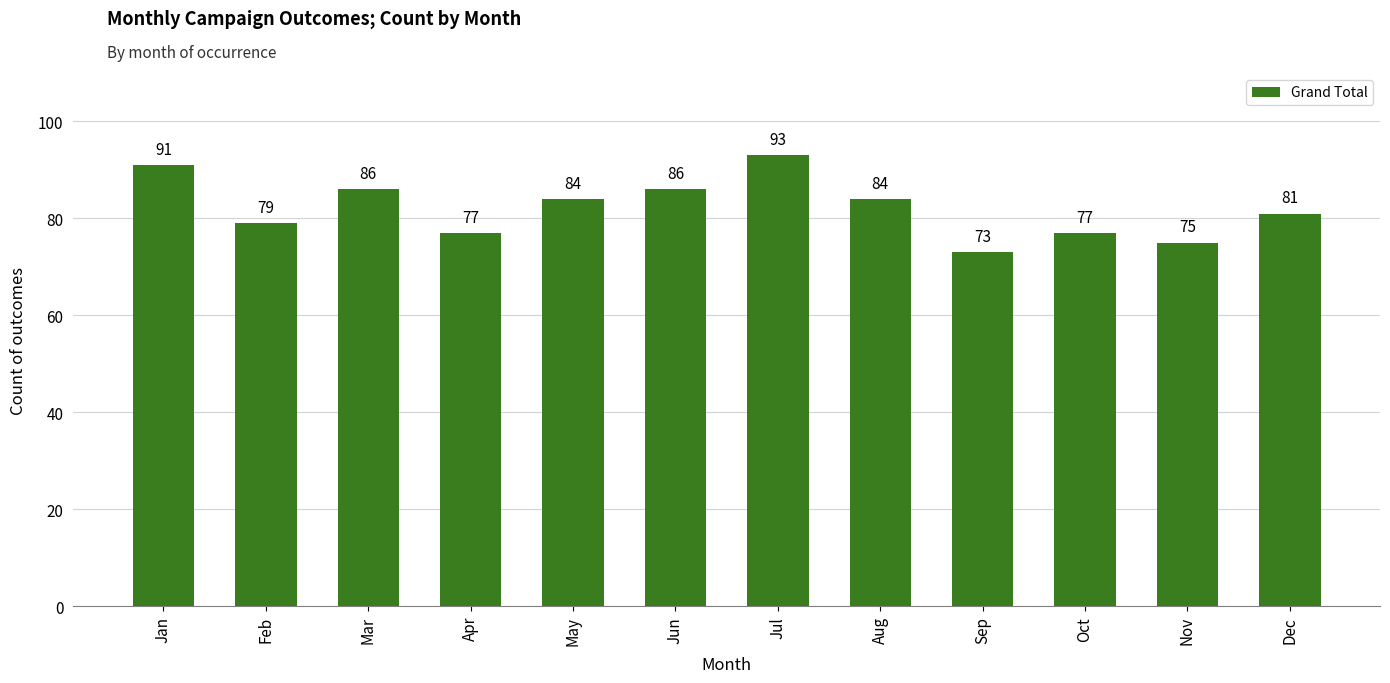

What is the value of the 5th bar from the left?

84